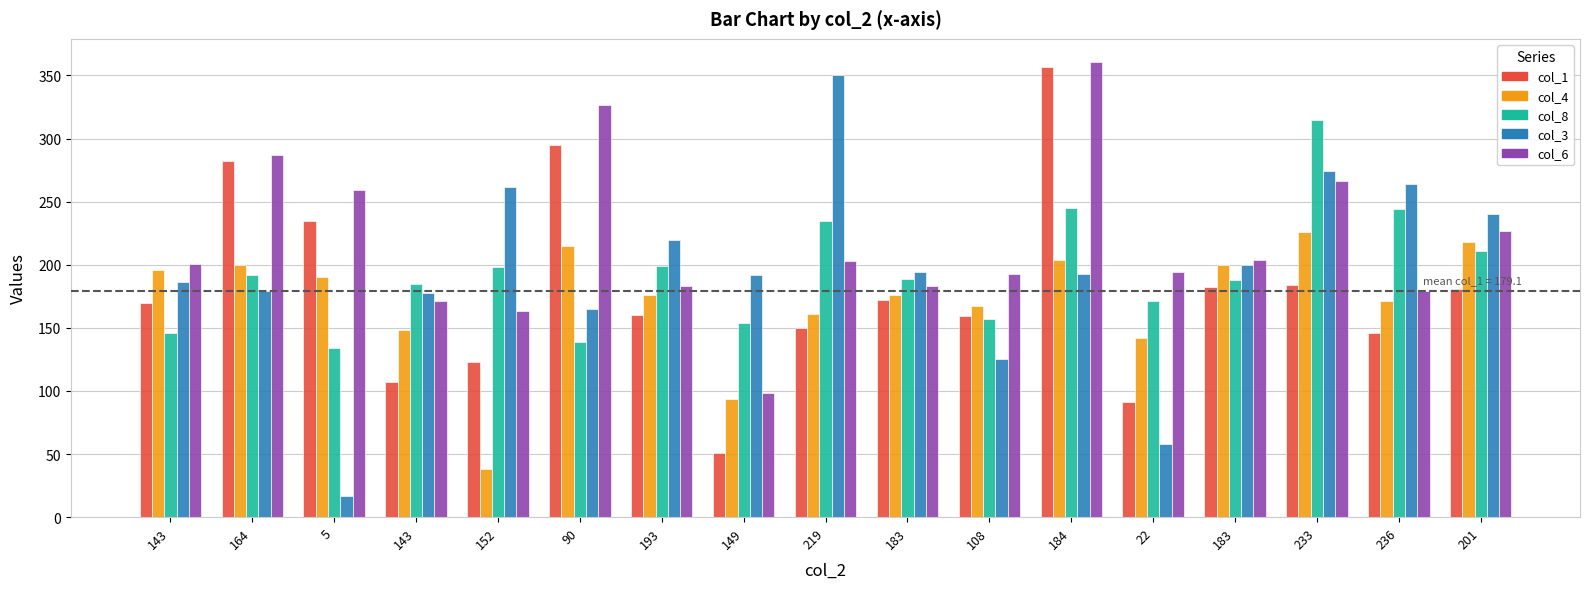

Between 149 and 5, which is larger?

5